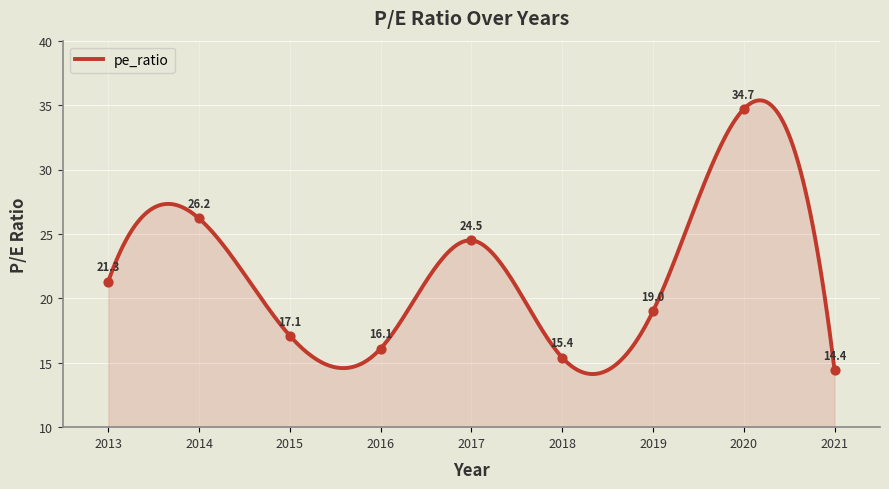

What is the change in value from 2019 to 2013?

+2.3